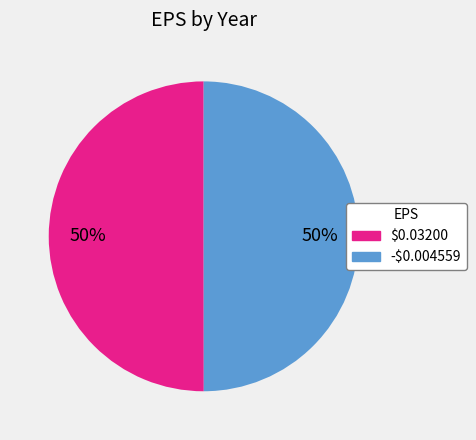

To the nearest percent, what is the combined percentage of -$0.004559 and $0.03200?

100%